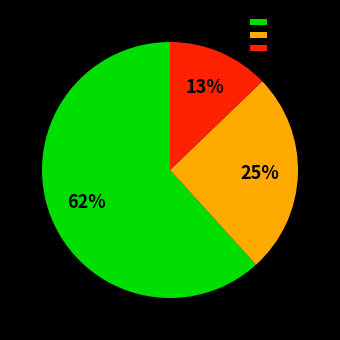

To the nearest percent, what percentage of the pie is orange_slice?

25%